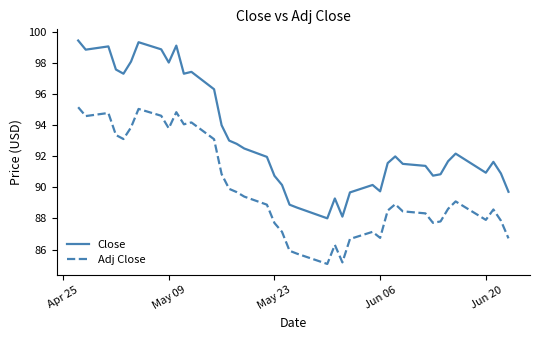

True or false: Close and Adj Close cross at least once.

False